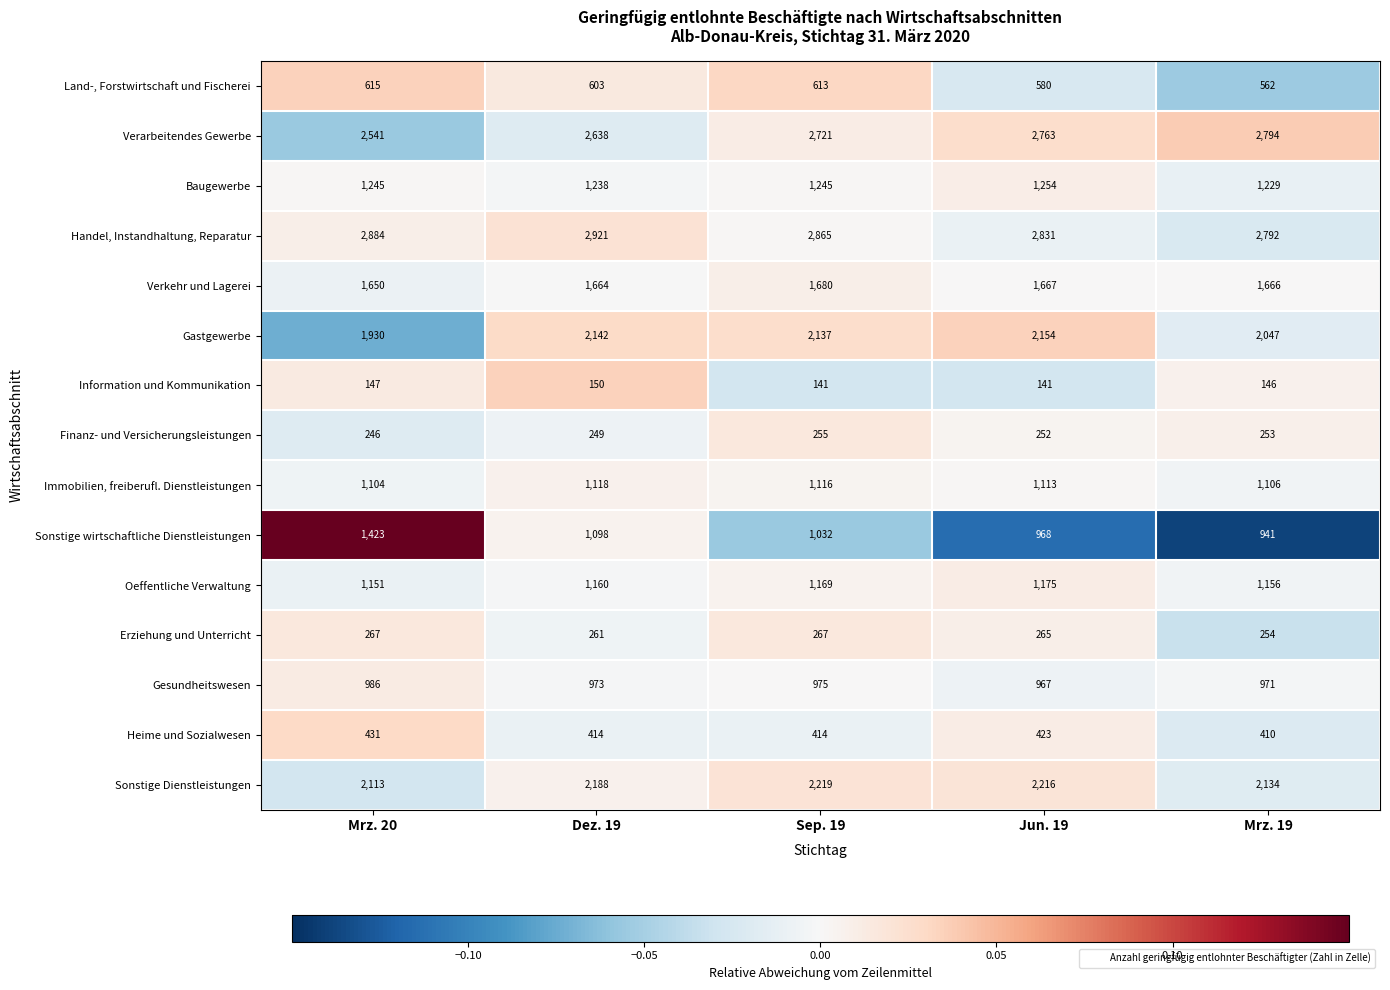

Count the number of data series in this chart.

15